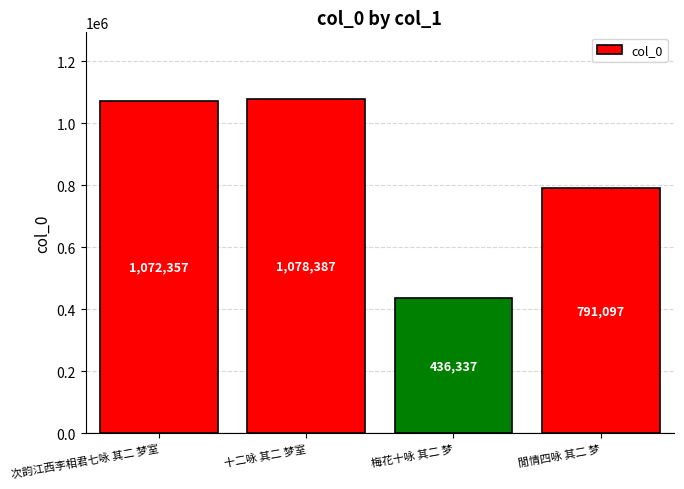

What is the label of the 1st bar from the left?

次韵江西李相君七咏 其二 梦室